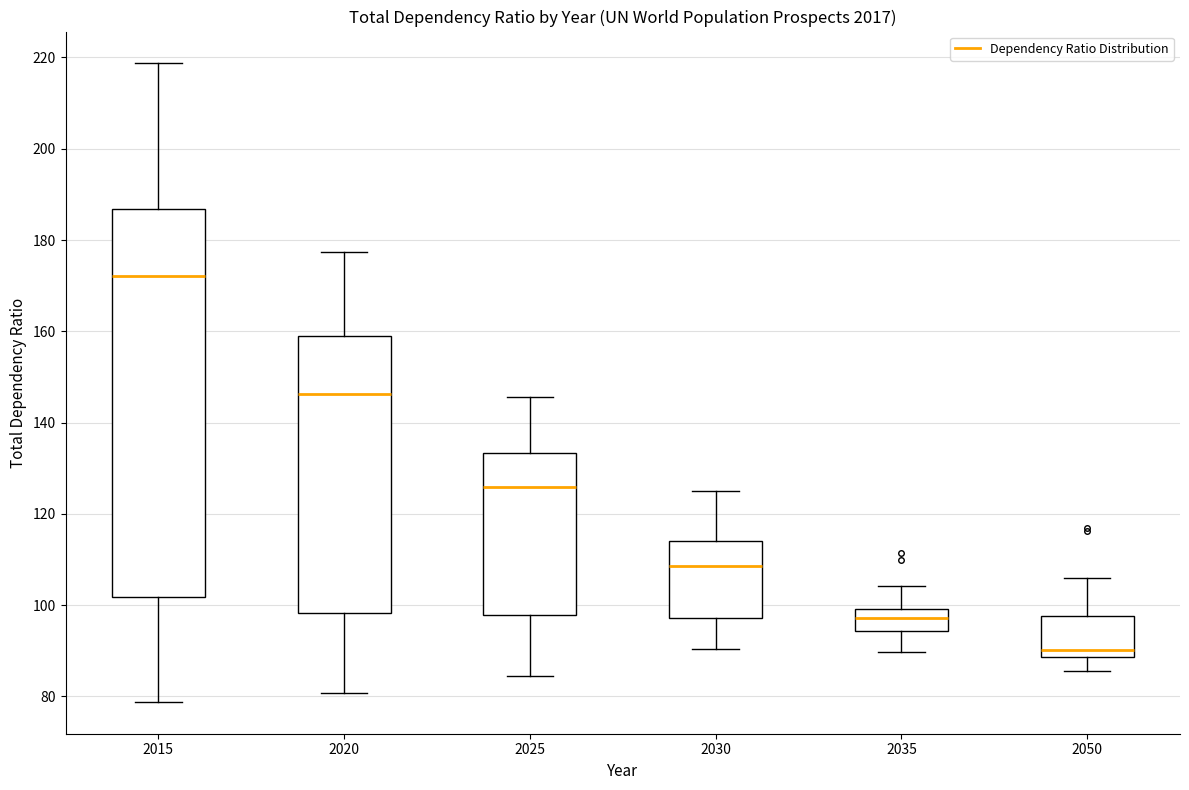

Which box's median line is the highest?

2015